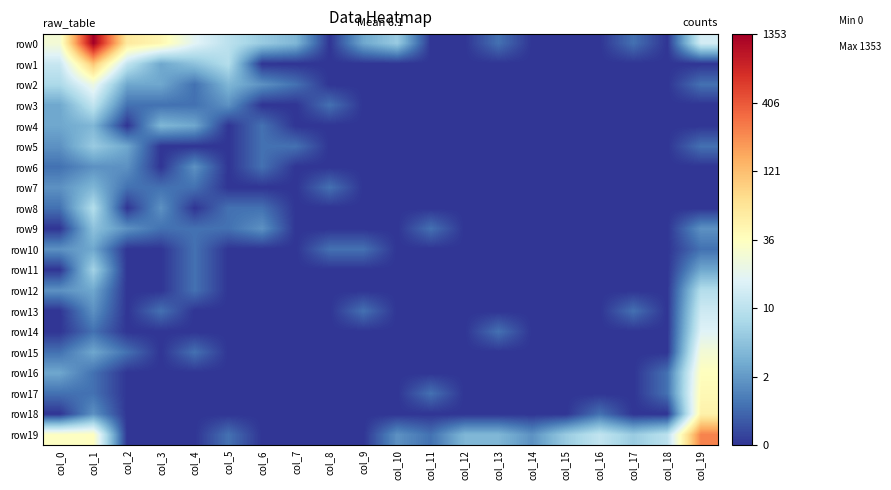

At how many categories does at least one series exceed 3?

5